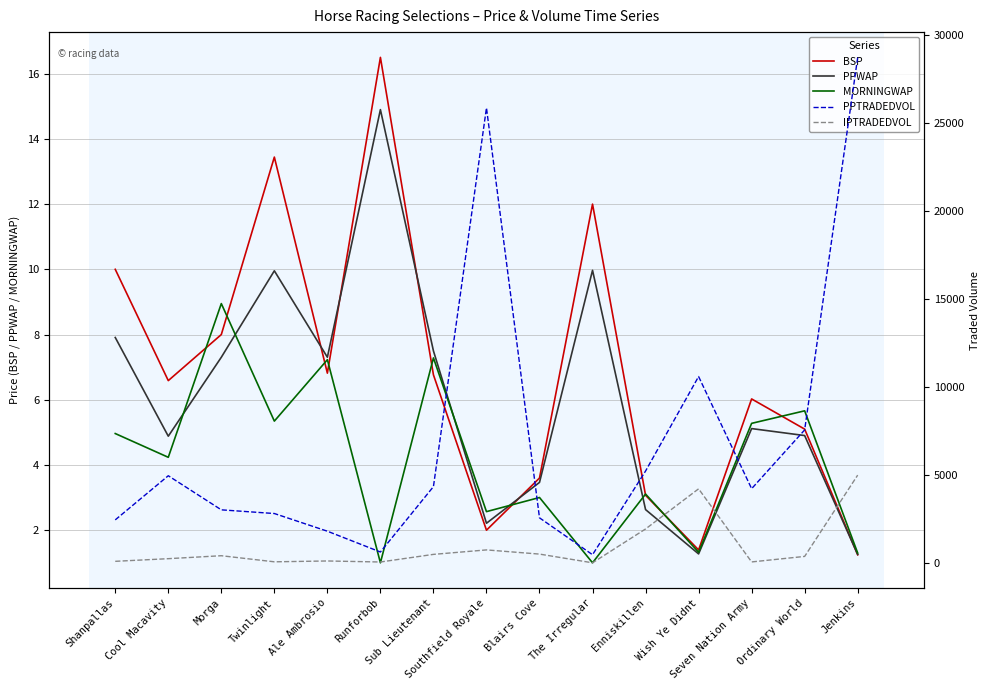

What is the sum of the IPTRADEDVOL values at Runforbob and Southfield Royale?

787.2